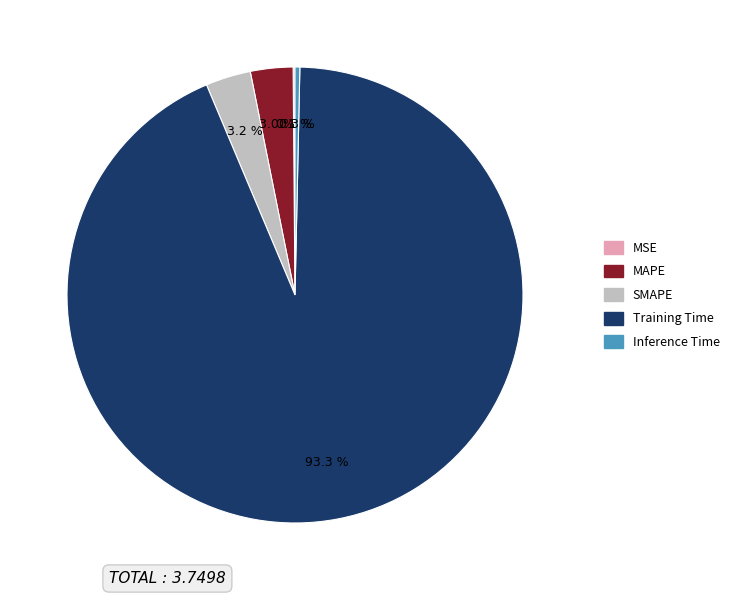

What percentage do Inference Time and SMAPE together represent?

3.5%